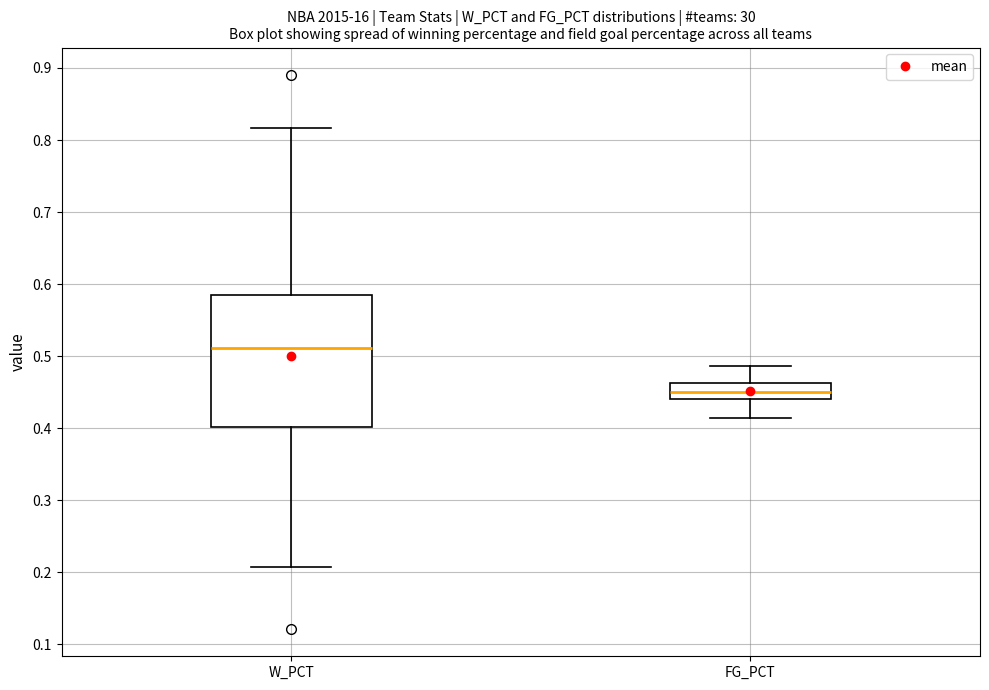

Where is the upper edge of the box for FG_PCT on the y-axis? The values are not printed on the chart, so give them approximately, as read against the axis.

0.46